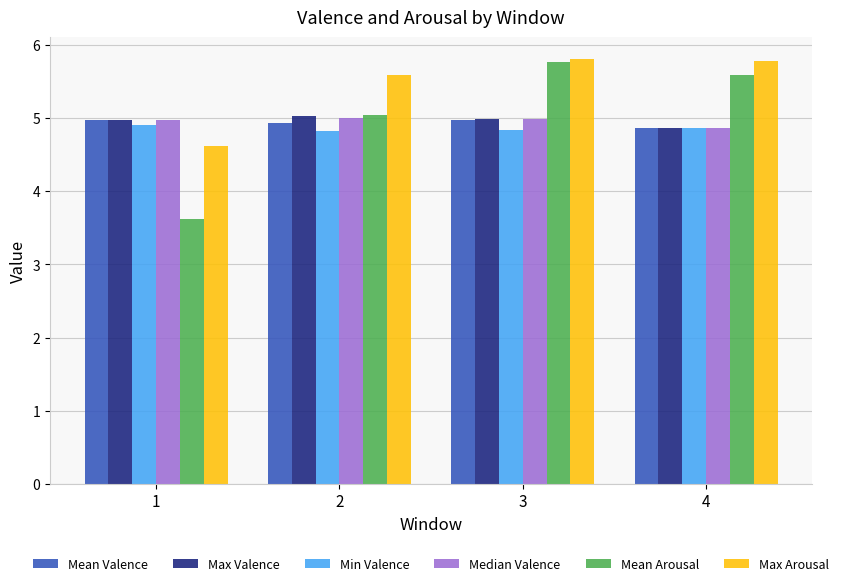

The value of Mean Valence at 3 is 2.5. True or false?

False